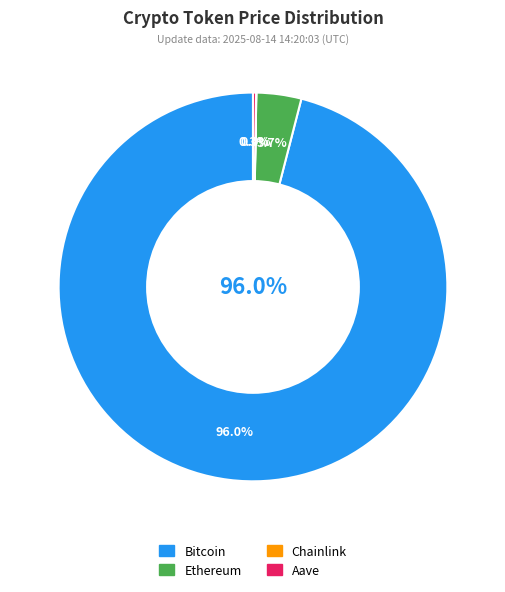

Which slice is the largest?

Bitcoin